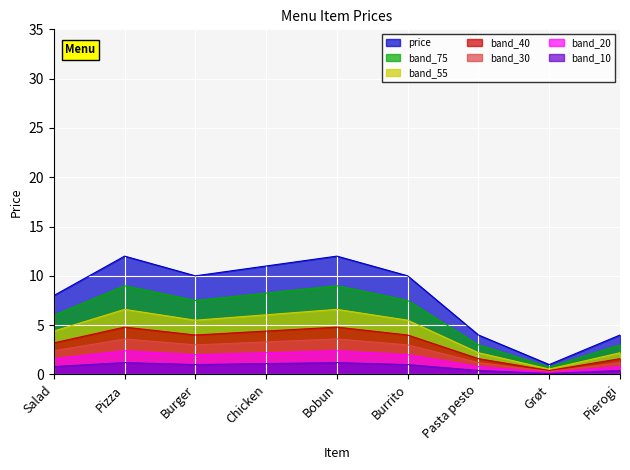

Which label corresponds to the smallest value in the chart?

Grøt